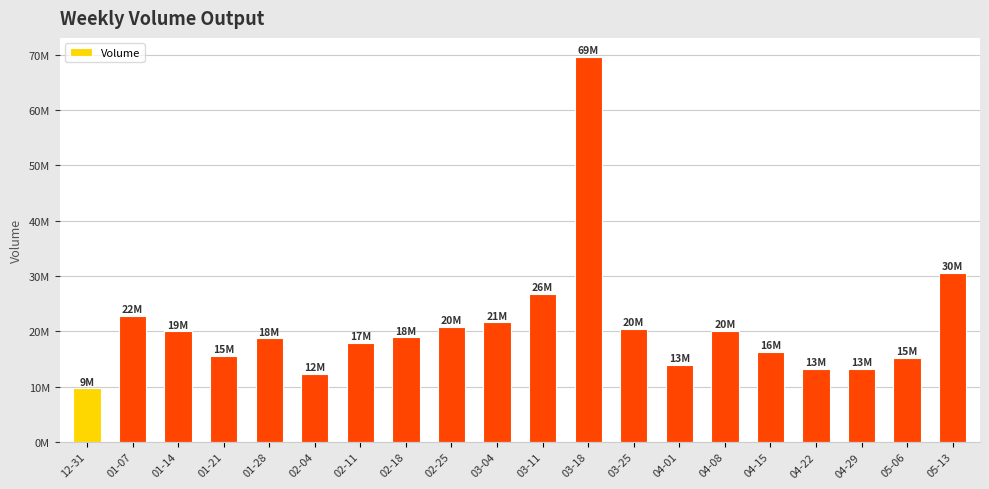

What is the label of the 3rd bar from the left?

01-14